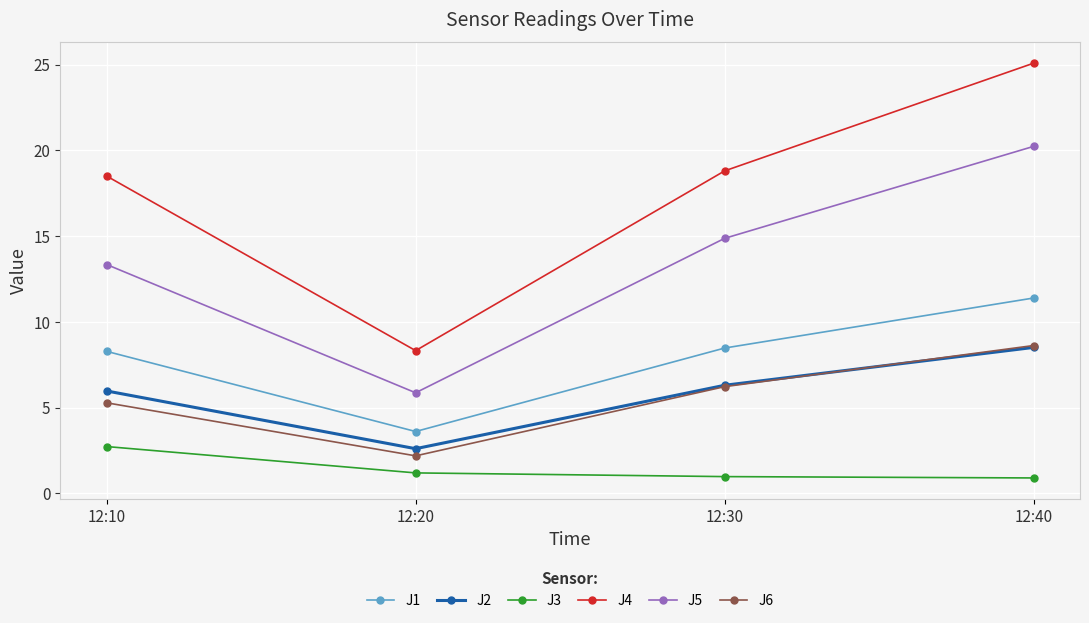

What is the maximum value shown in the chart?

25.1